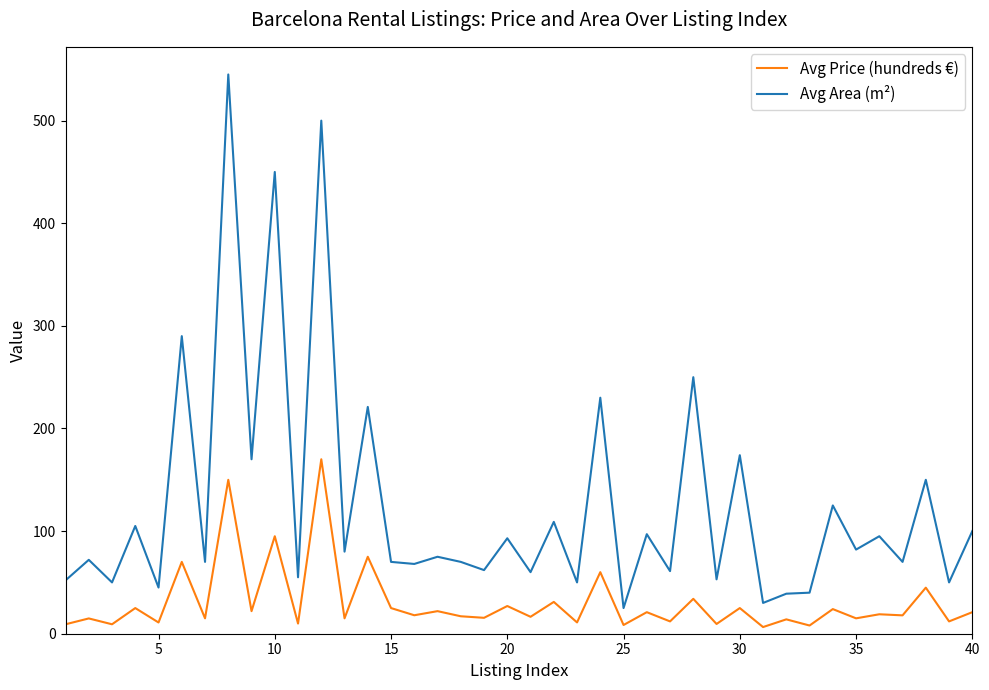

True or false: Avg Price (hundreds €) has more than 0 interior local peaks.

True